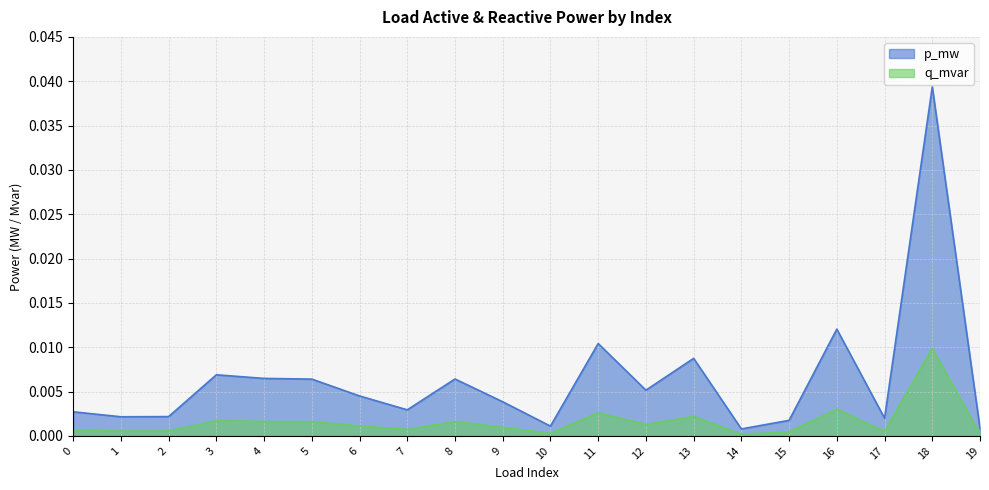

What is the sum of all p_mw values?

0.1